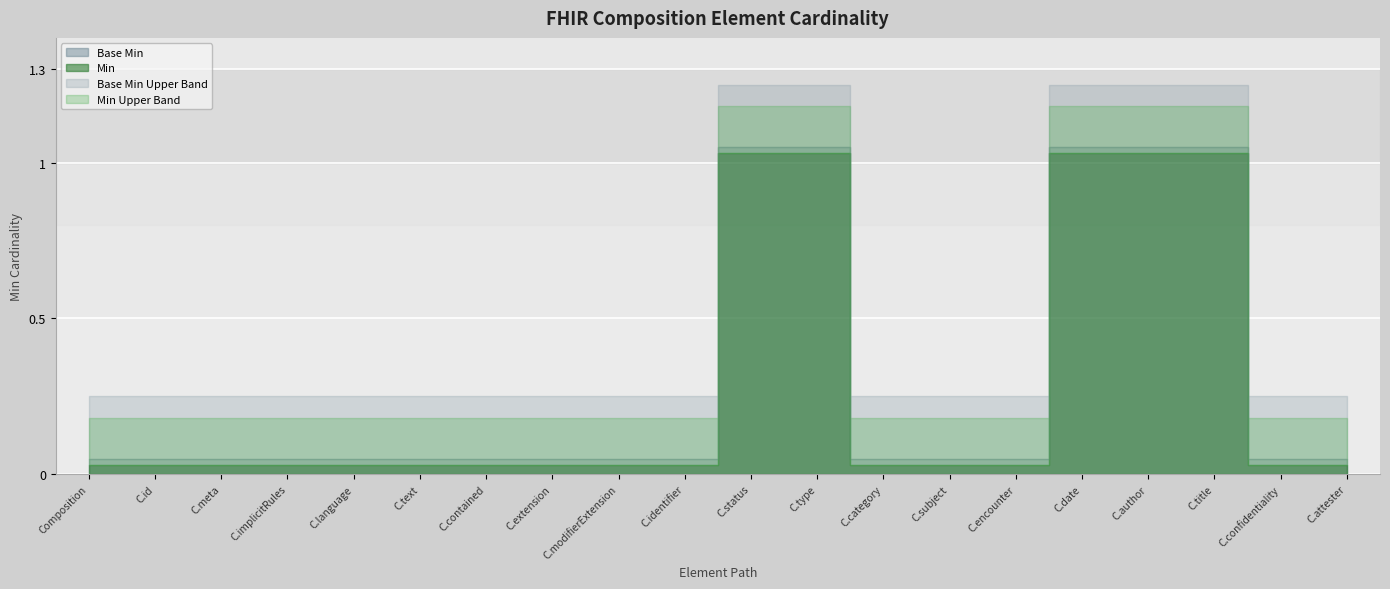

What is the difference between the maximum and second lowest values in the Base Min series?

1